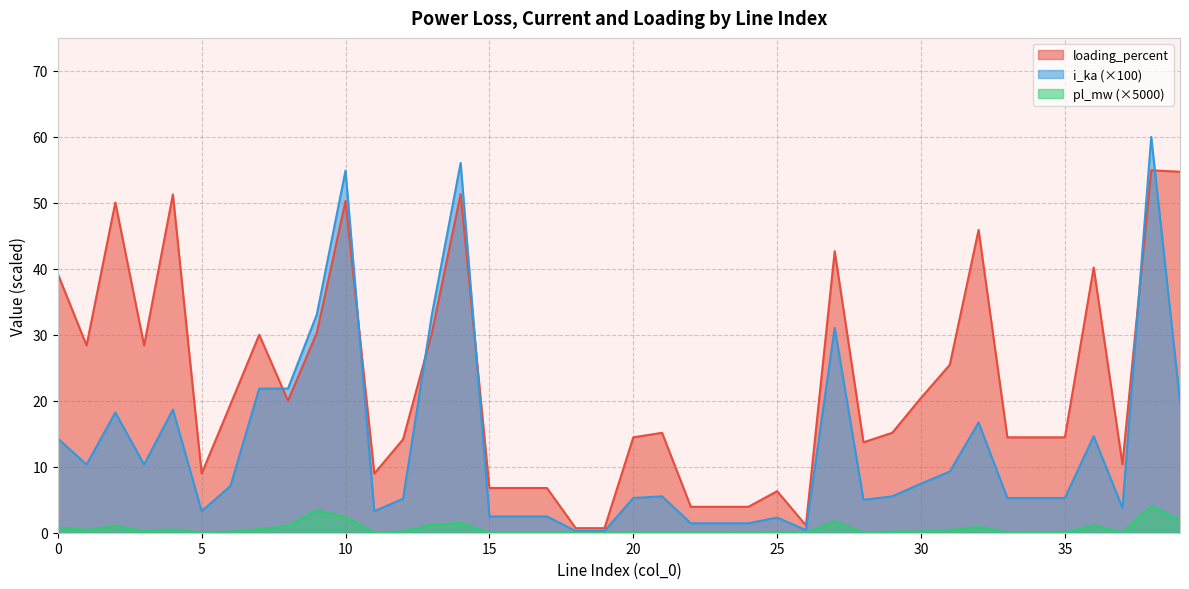

Rank the series at 4 from lowest to highest value.

pl_mw, i_ka, loading_percent